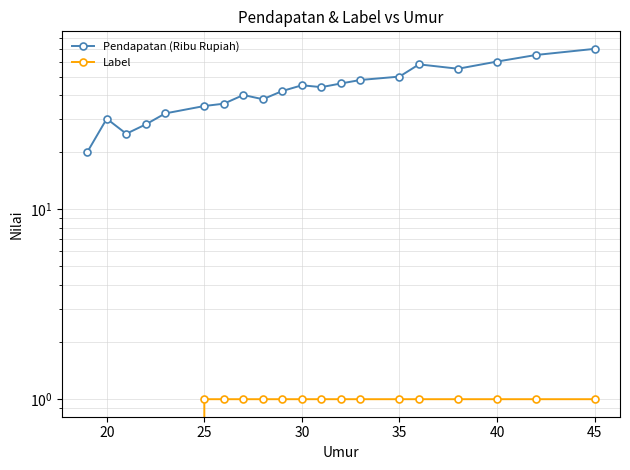

True or false: Label has a value of 1 at 18.

False